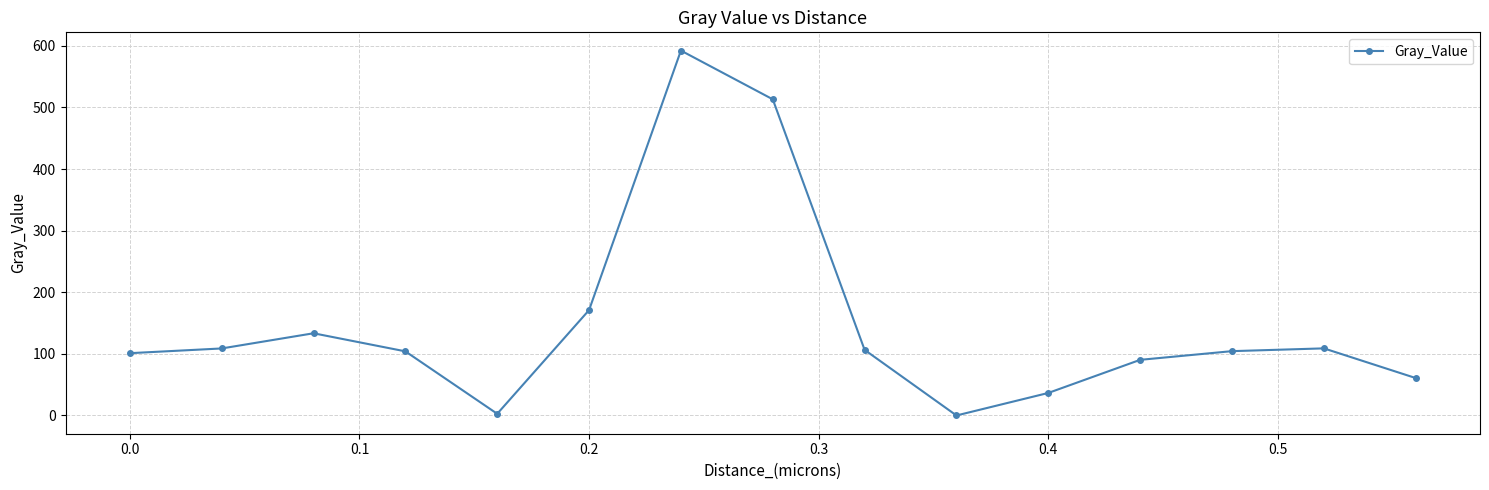

What is the sum of all values?

2234.4